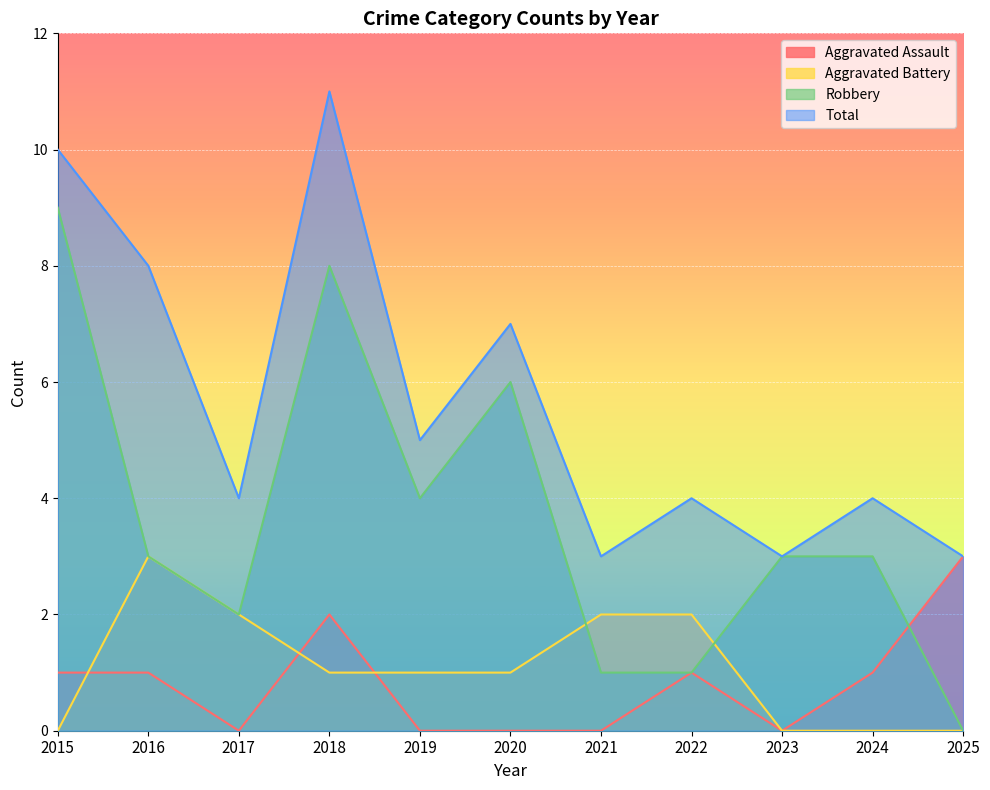

At how many categories does at least one series exceed 4?

5